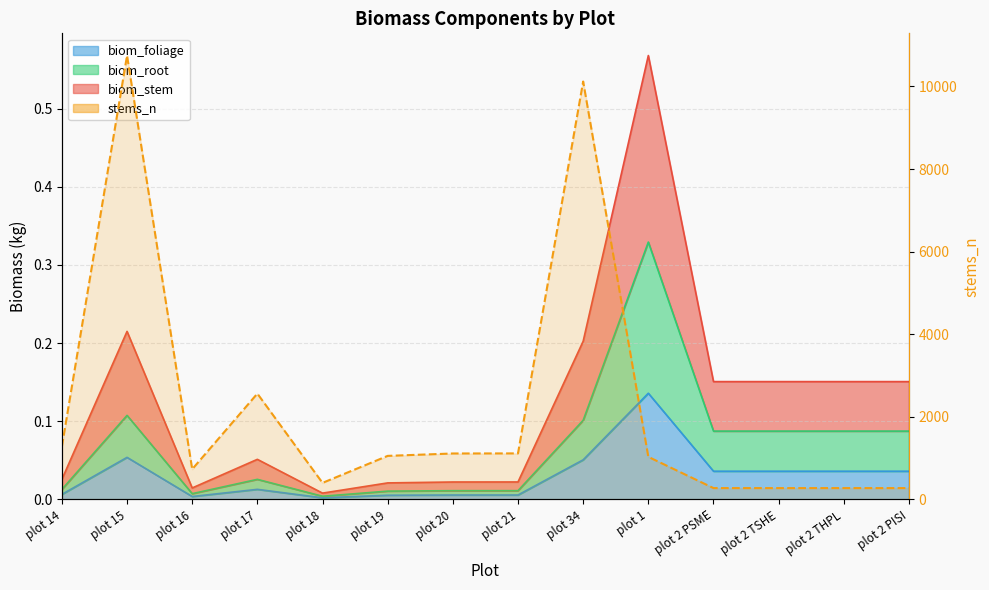

Reading left to right, what are all the values shown in this chart?

plot 14=1278	plot 15=10748	plot 16=730	plot 17=2561	plot 18=399	plot 19=1053	plot 20=1111	plot 21=1113	plot 34=10119	plot 1=1029	plot 2 PSME=273	plot 2 TSHE=273	plot 2 THPL=273	plot 2 PISI=273